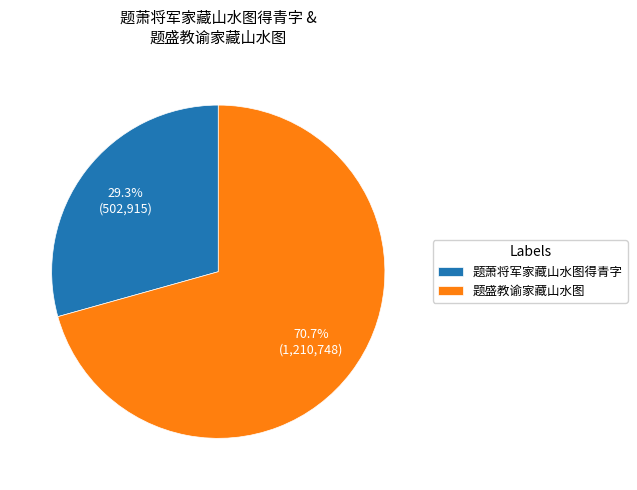

What is the total percentage of 题萧将军家藏山水图得青字 and 题盛教谕家藏山水图?

100.0%